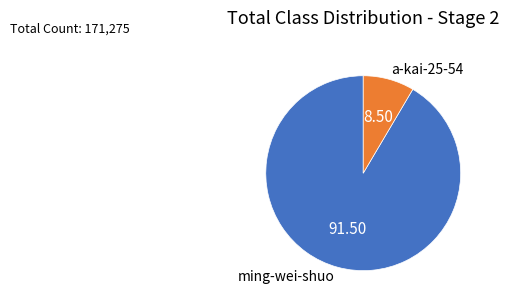

Count the number of slices in the pie.

2